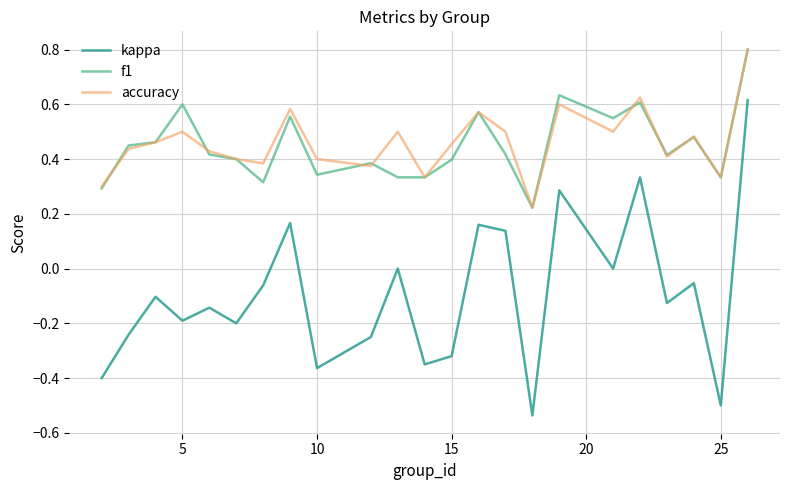

True or false: accuracy and kappa cross at least once.

False